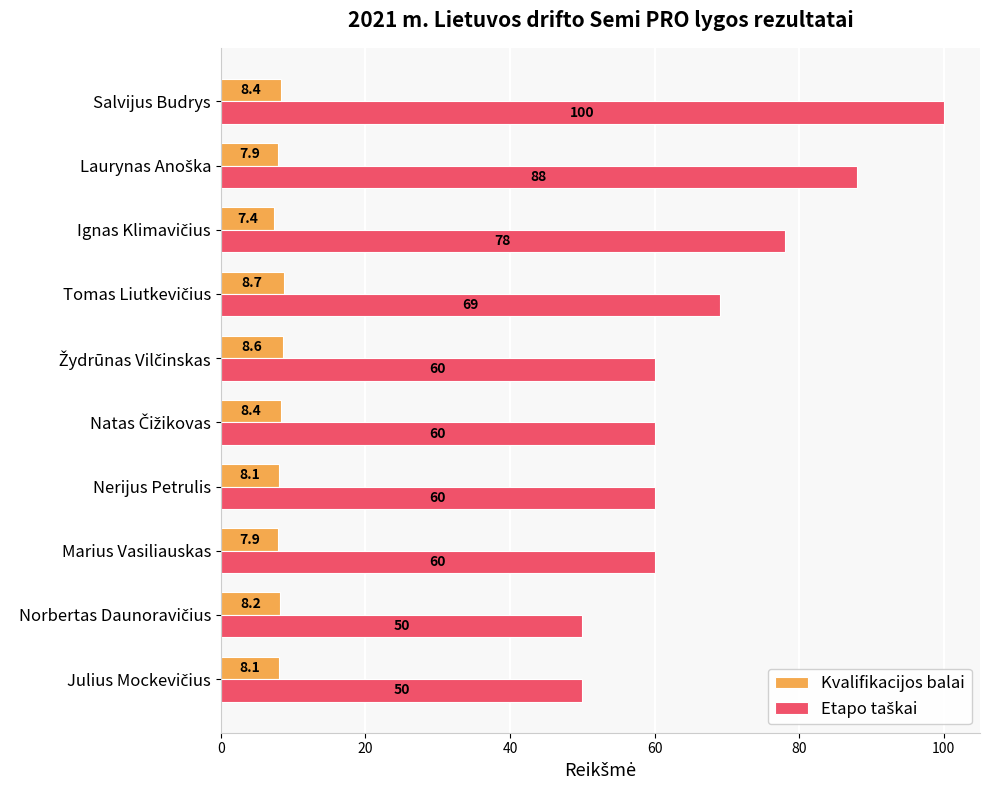

What is the average value of the Kvalifikacijos balai series?

8.2